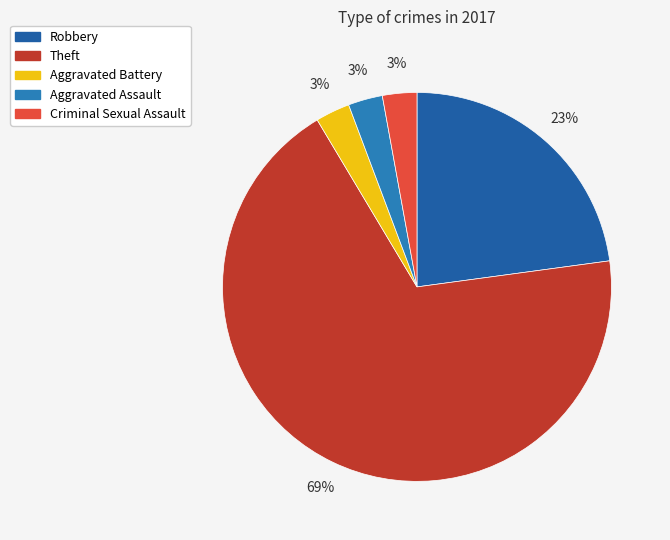

True or false: Theft accounts for 69% of the total.

True